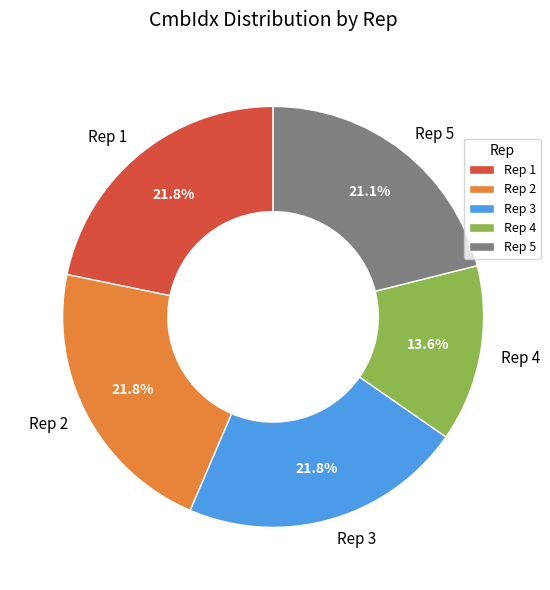

What is the ratio of the value at Rep 1 to the value at Rep 2?

1.0